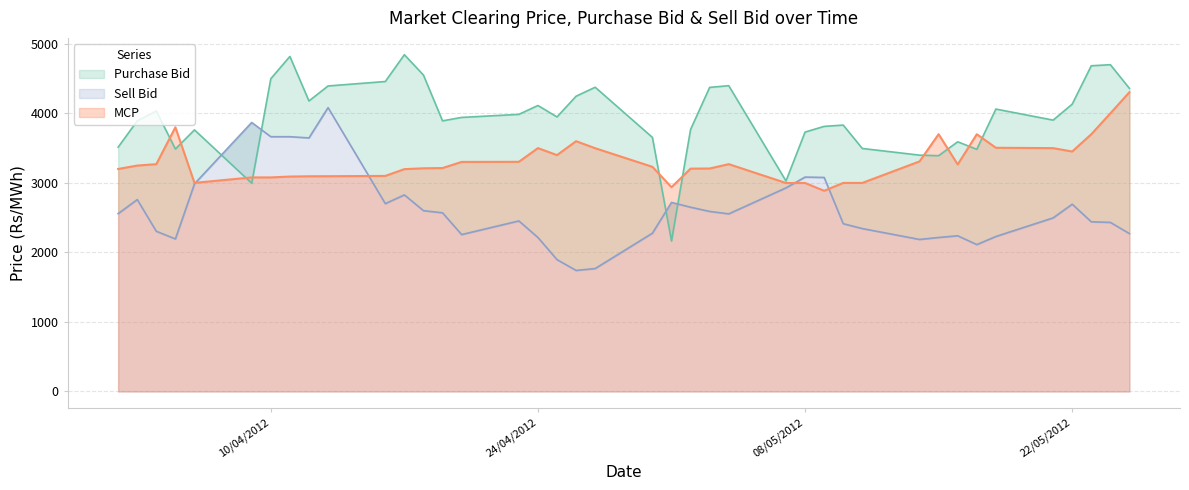

What is the minimum value for MCP?

2887.1